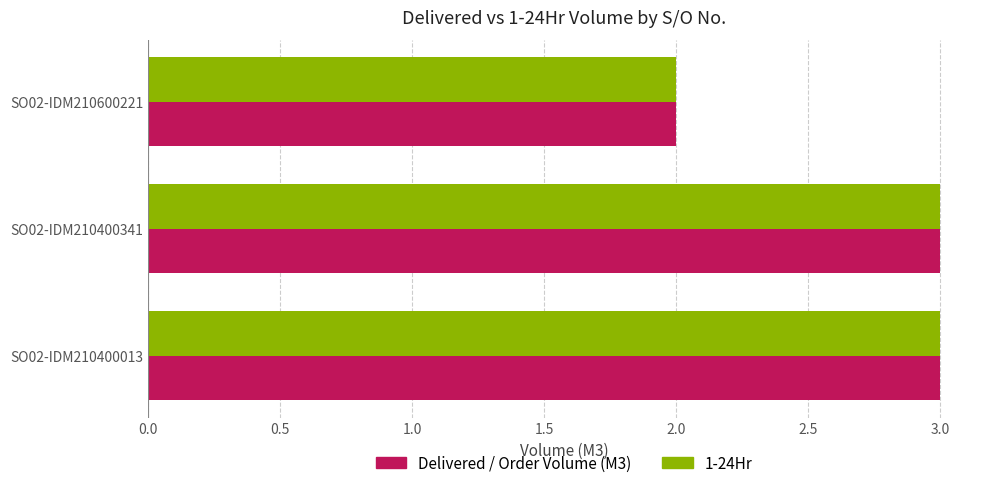

What are all the series names shown in the legend?

Delivered / Order Volume (M3), 1-24Hr